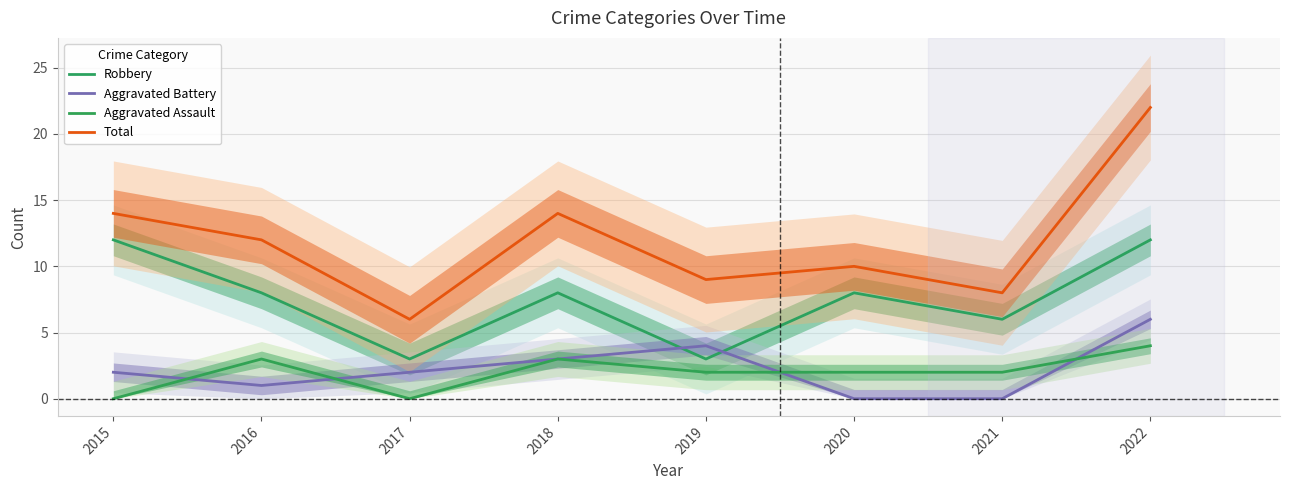

True or false: Robbery has more than 0 interior local peaks.

True